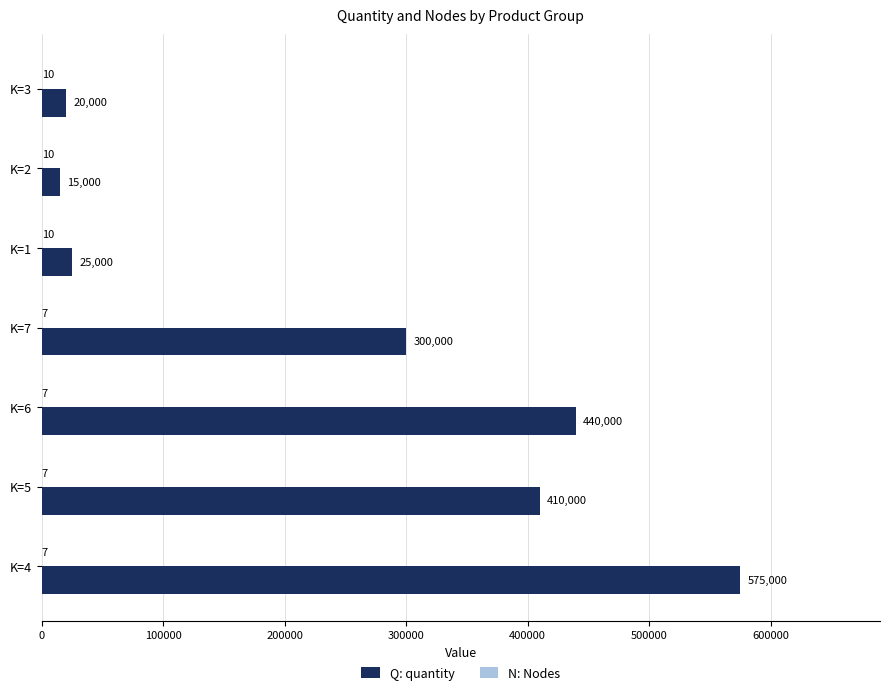

Which series changed the most between K=7 and K=2?

Q: quantity